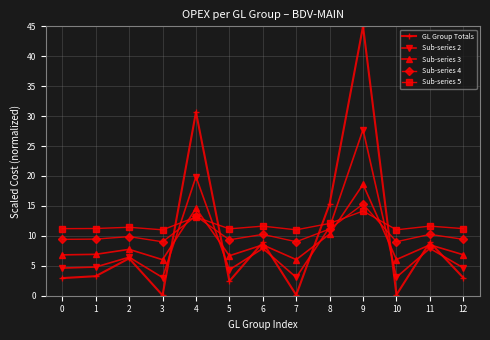

True or false: Sub-series 2 has a value of 11.9 at 11.

False